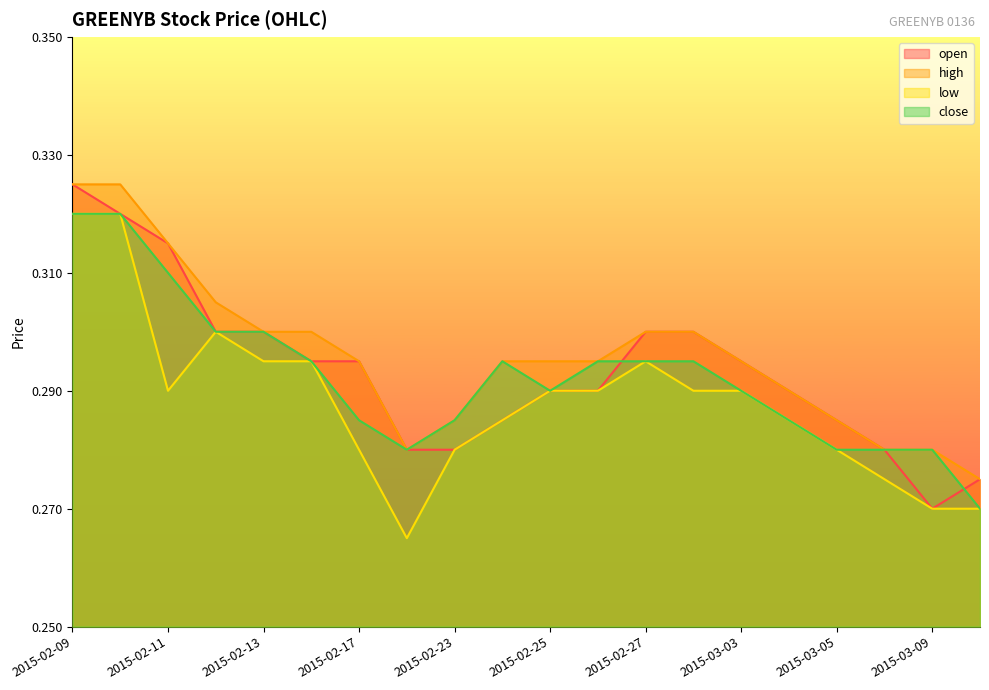

At which category does the chart reach its minimum across all series?

2015-02-18